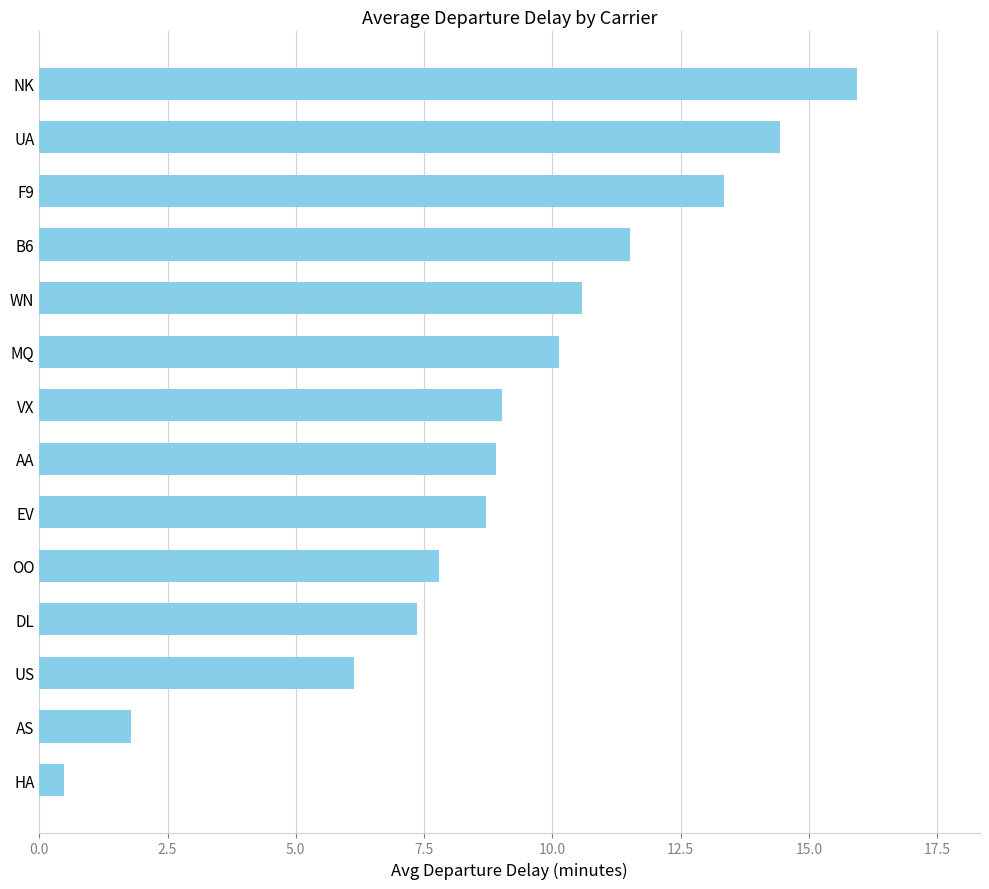

What is the label of the 11th bar from the top?

DL